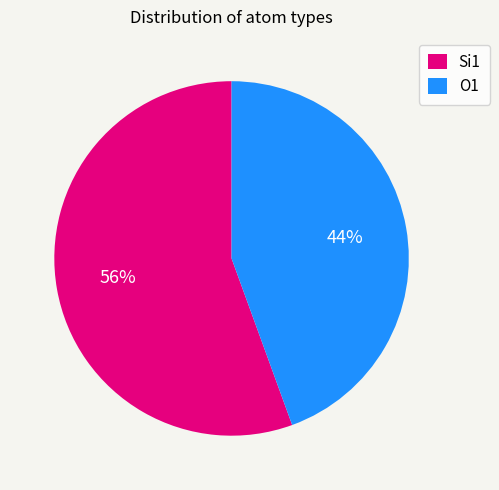

To the nearest percent, what portion does Si1 represent?

56%